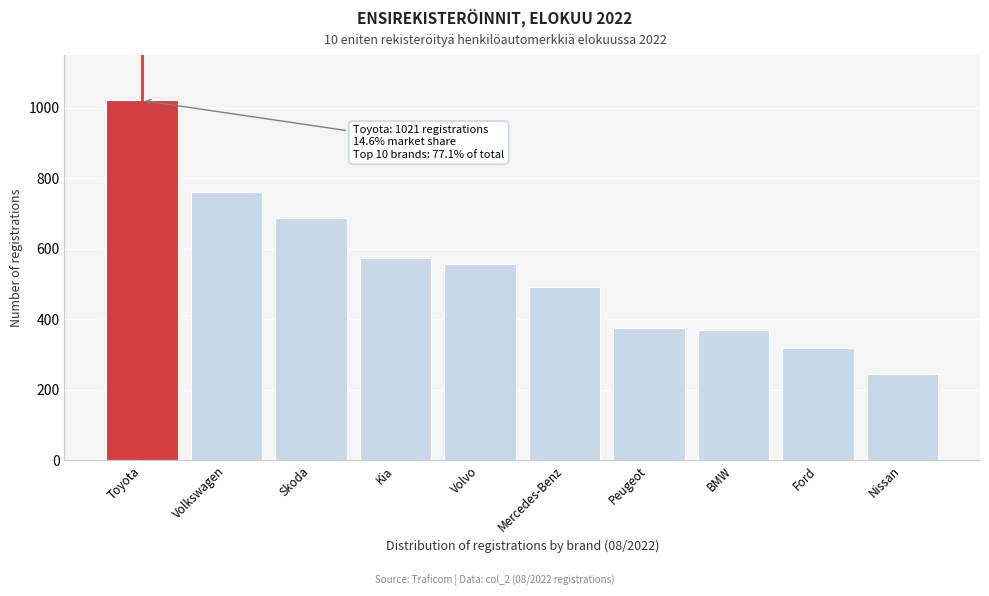

What value does the data have at BMW, to the nearest 100?

400